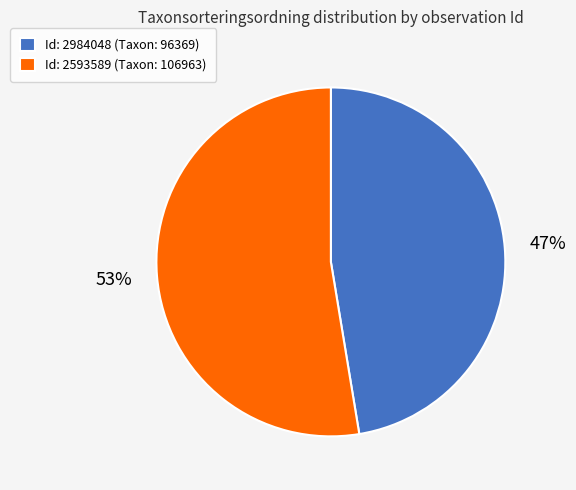

The Id: 2984048 (Taxon: 96369) slice represents 58% of the pie. True or false?

False